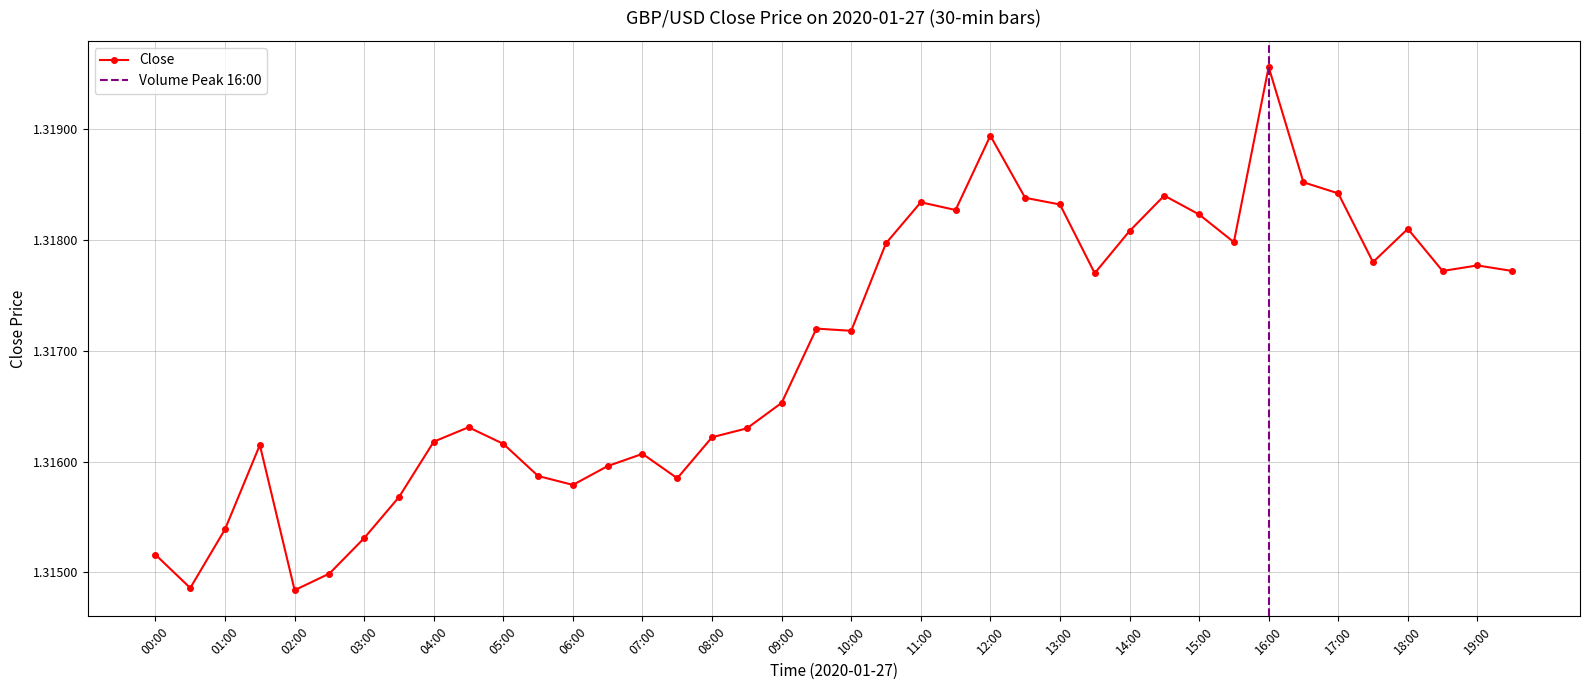

At which label is the value closest to 1?

02:00